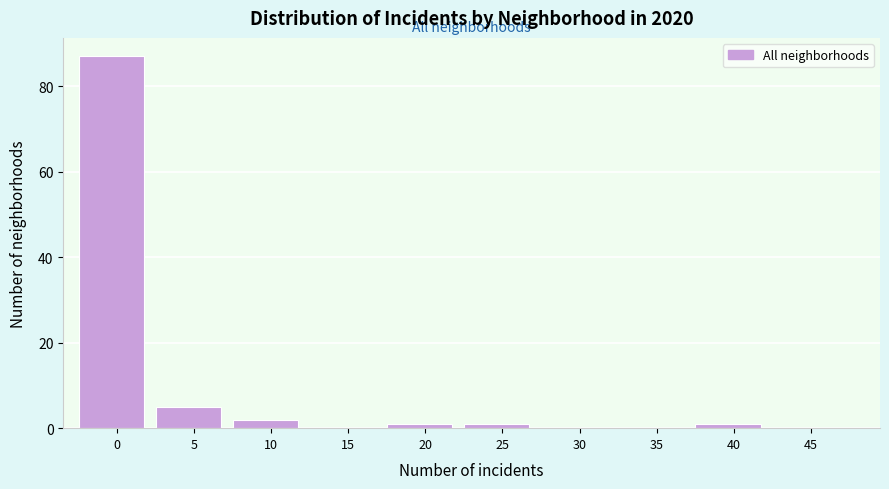

Reading right to left, extract all data points from this chart.

45=0	40=1	35=0	30=0	25=1	20=1	15=0	10=2	5=5	0=87